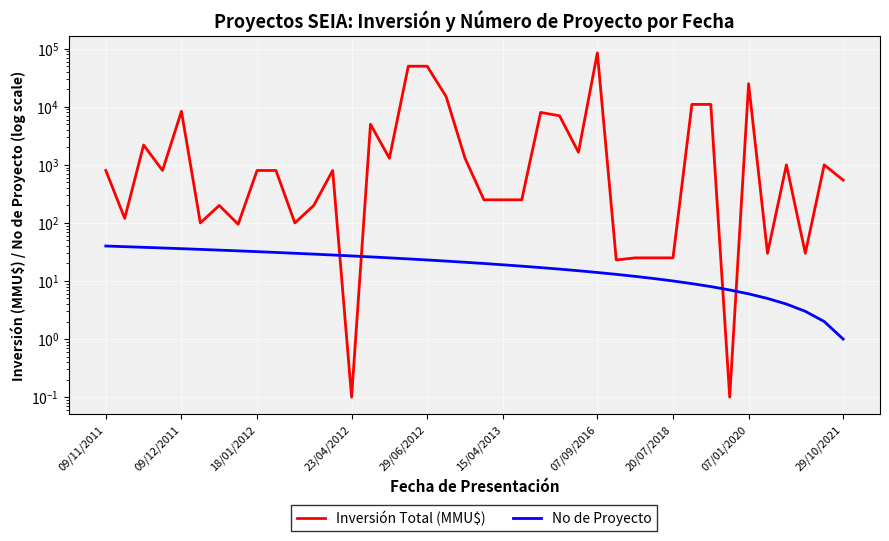

Between 09/11/2011 and 20/07/2018, which series saw the biggest shift?

Inversión Total (MMU$)